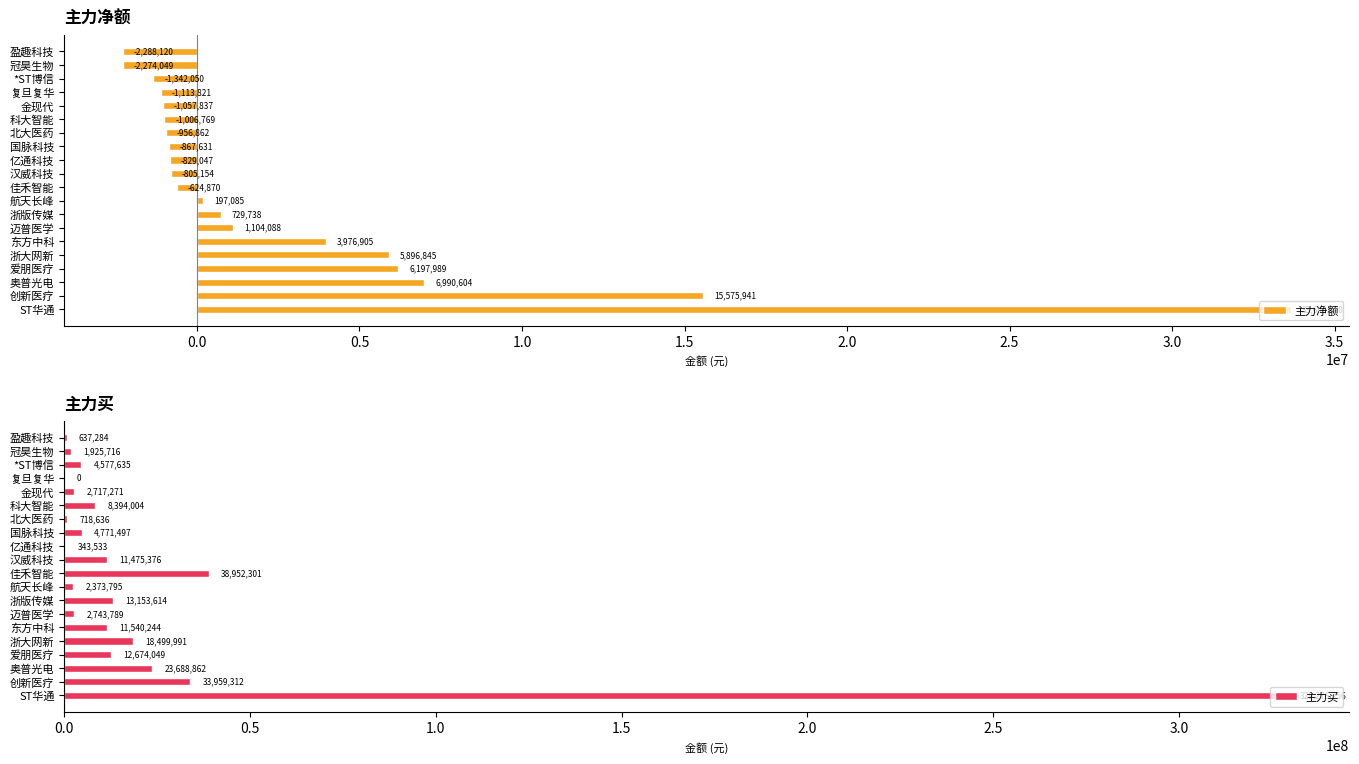

Rank the categories by 主力净额 value from lowest to highest.

盈趣科技, 冠昊生物, *ST博信, 复旦复华, 金现代, 科大智能, 北大医药, 国脉科技, 亿通科技, 汉威科技, 佳禾智能, 航天长峰, 浙版传媒, 迈普医学, 东方中科, 浙大网新, 爱朋医疗, 奥普光电, 创新医疗, ST华通